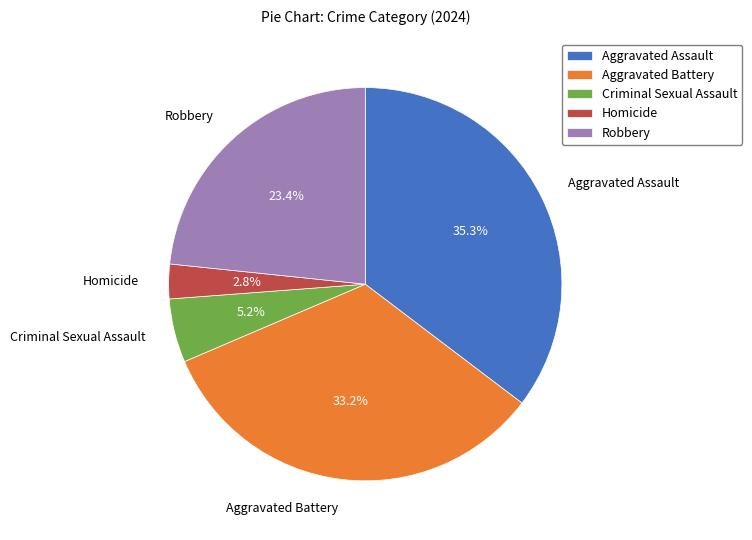

Does any single category account for the majority?

No